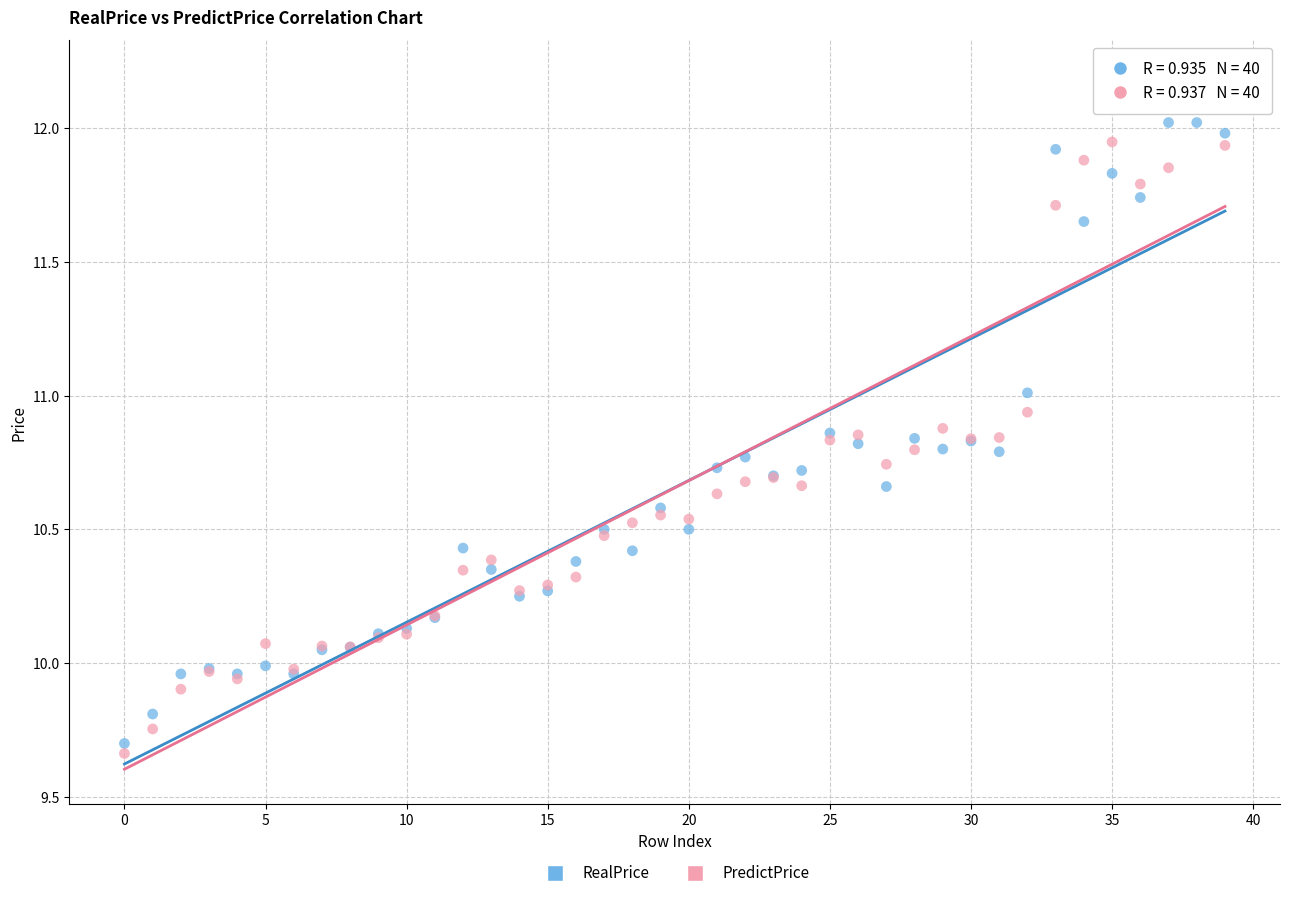

Which series has the largest Y range (max minus min)?

PredictPrice